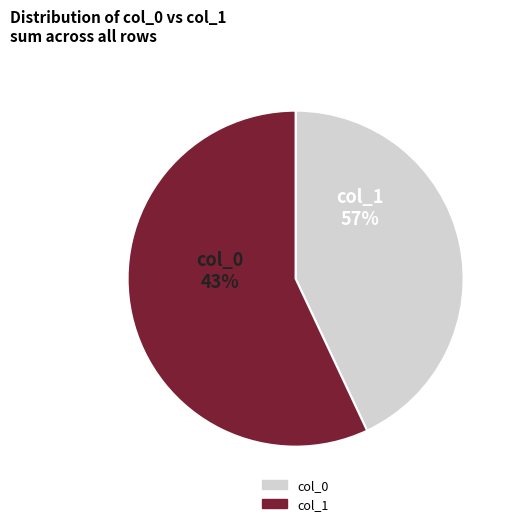

True or false: 35 accounts for 6% of the total.

False